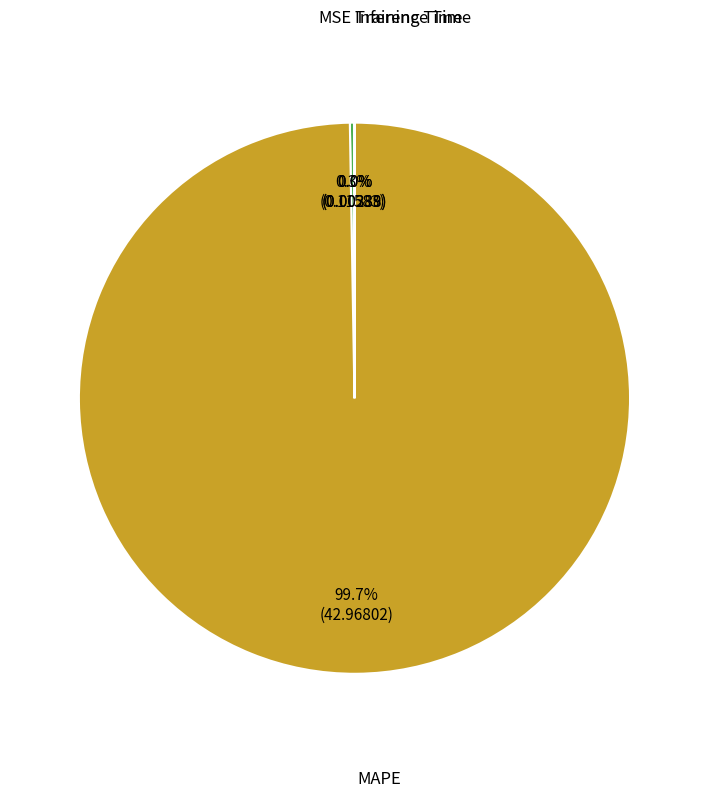

Does any single category account for the majority?

Yes